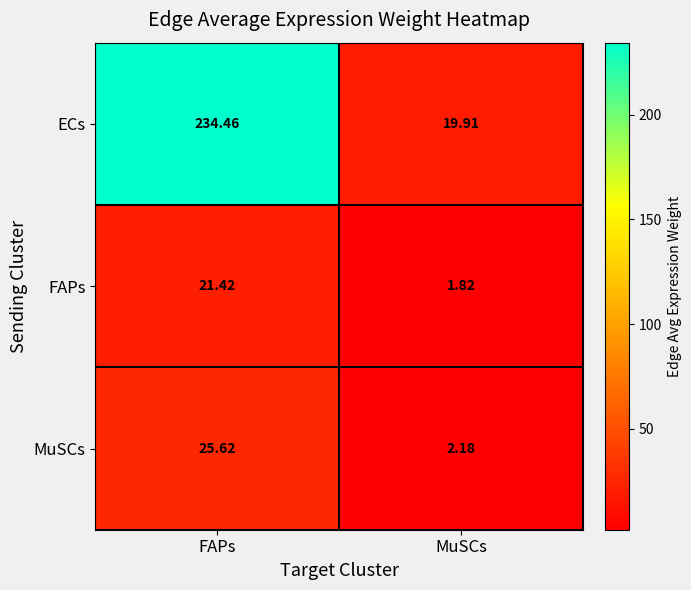

Which series has the largest total across all categories?

ECs